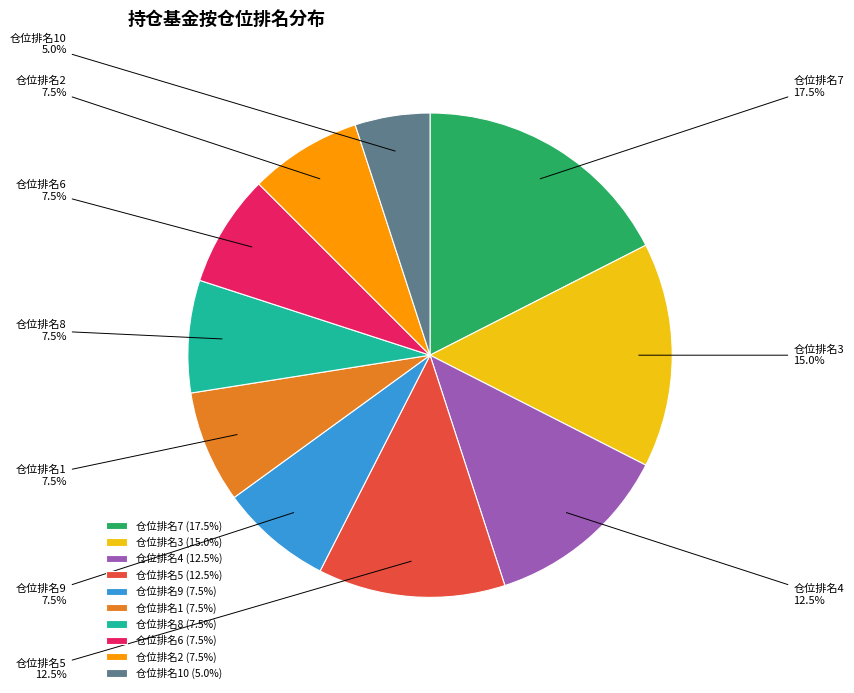

What percentage do 仓位排名6 and 仓位排名5 together represent?

20.0%